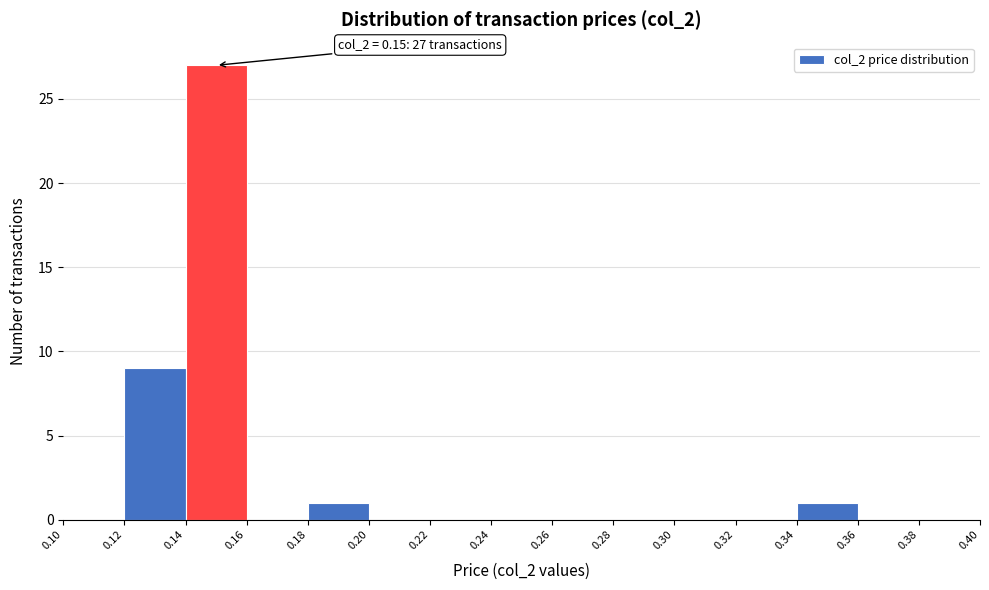

Which range on the x-axis has the tallest bar?

0.14 to 0.16